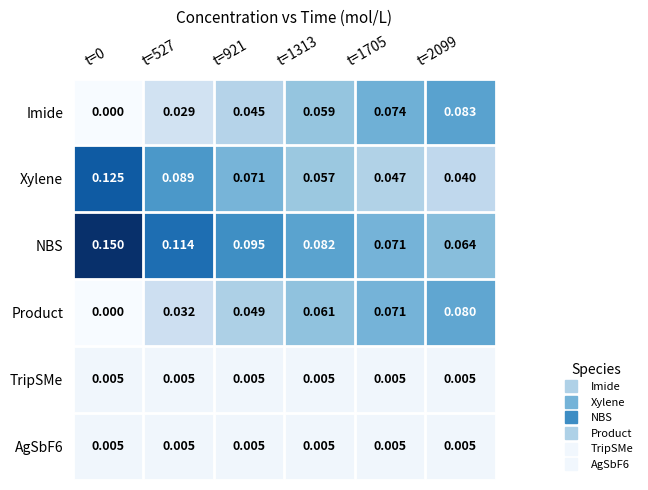

Which series has the largest total across all categories?

NBS